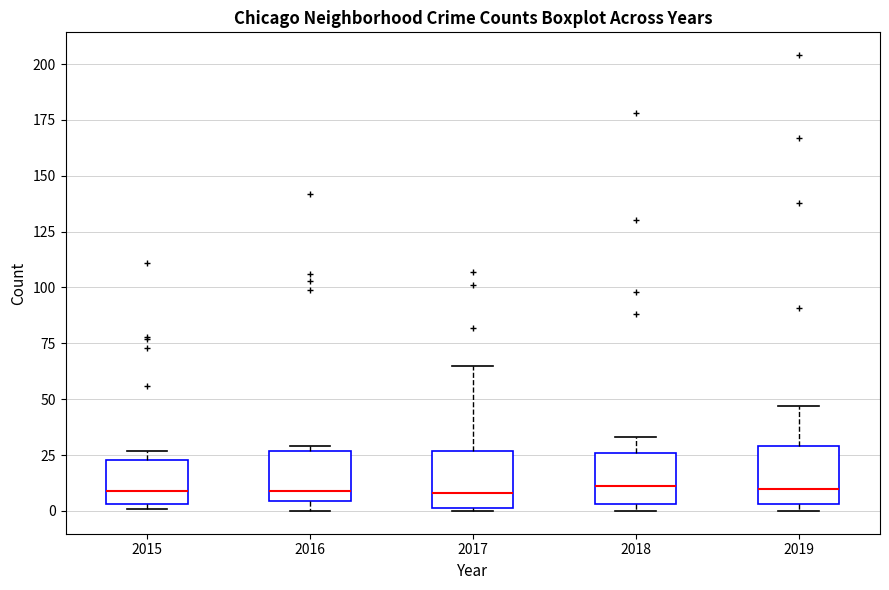

Where does the upper whisker of the box at x = 2019 end on the y-axis? The values are not printed on the chart, so give them approximately, as read against the axis.

45